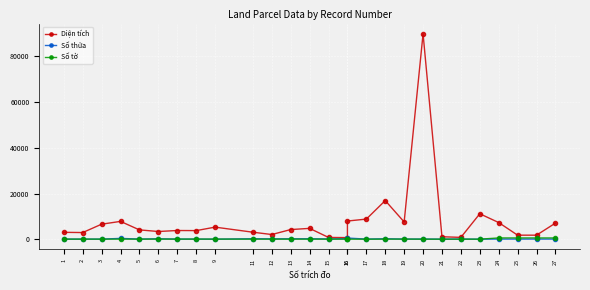

At which category is the sum across all series the highest?

20